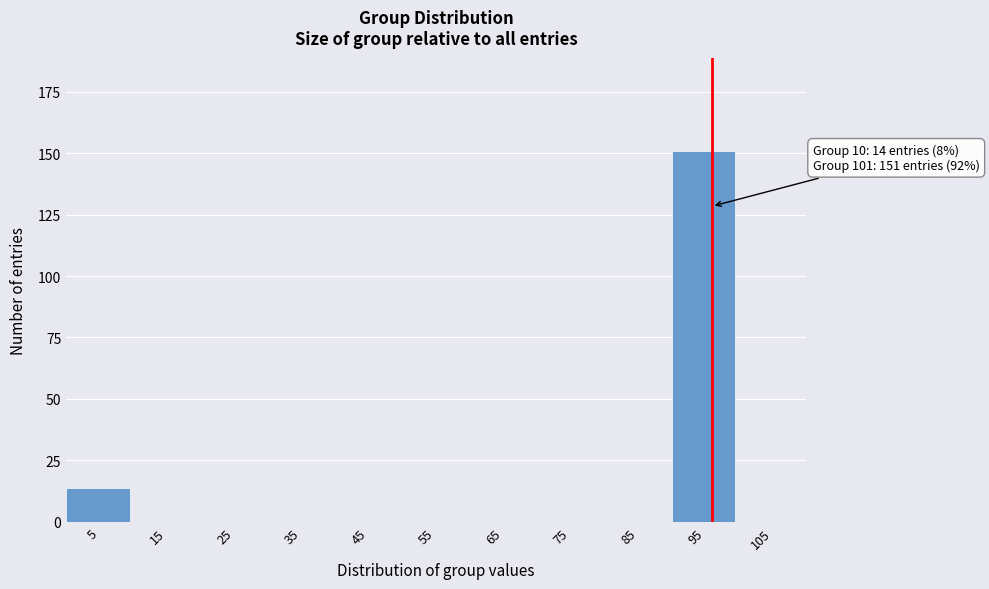

Reading right to left, transcribe all the data shown in this chart.

105=0	95=151	85=0	75=0	65=0	55=0	45=0	35=0	25=0	15=0	5=14